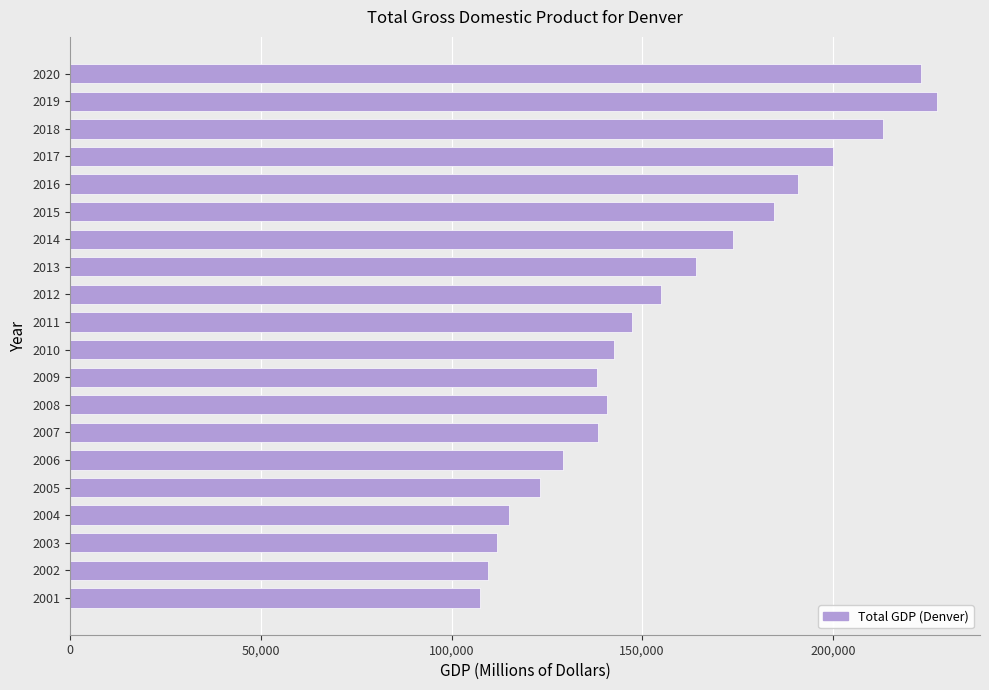

Between 2004 and 2002, which is larger?

2004